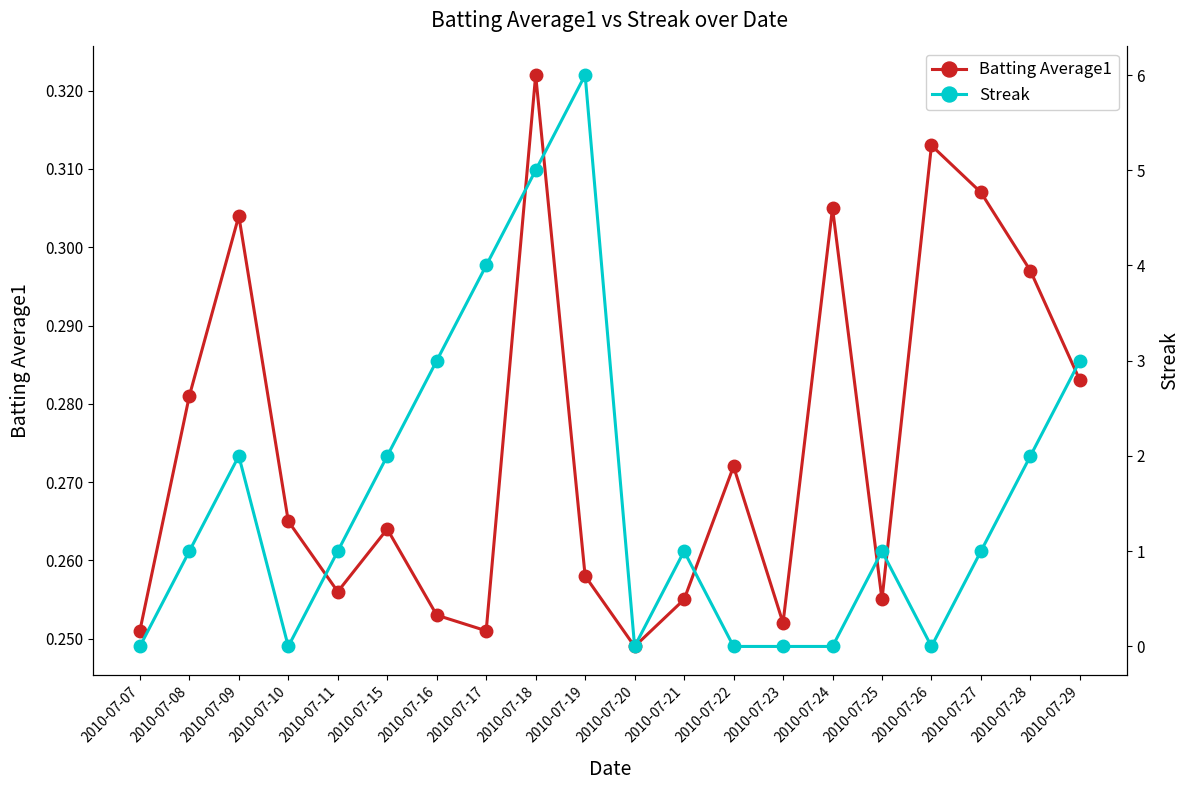

True or false: Batting Average1 and Streak cross at least once.

True